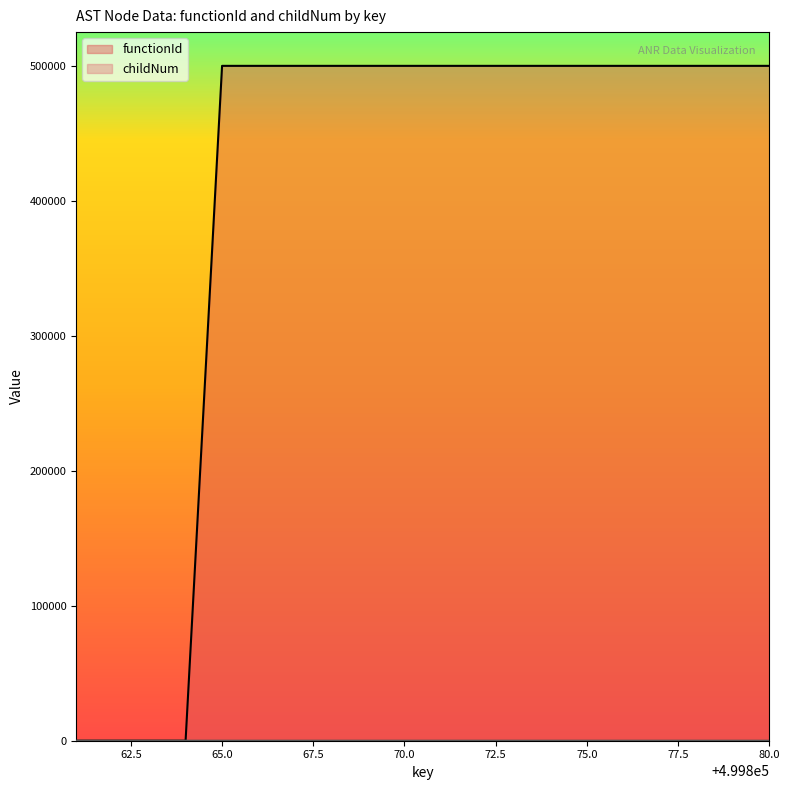

Which series has the widest spread of values?

functionId